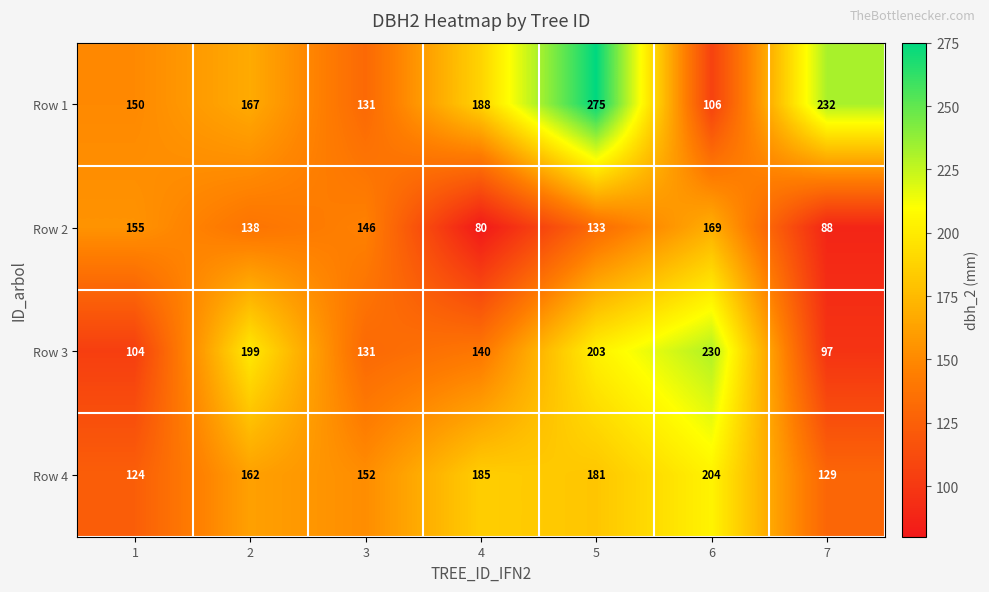

What is the spread (max minus min) of values at 6?

124